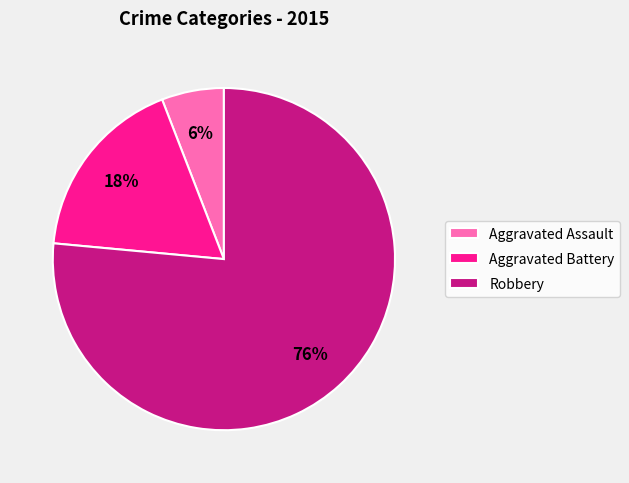

What percentage is the Robbery slice, to the nearest percent?

76%